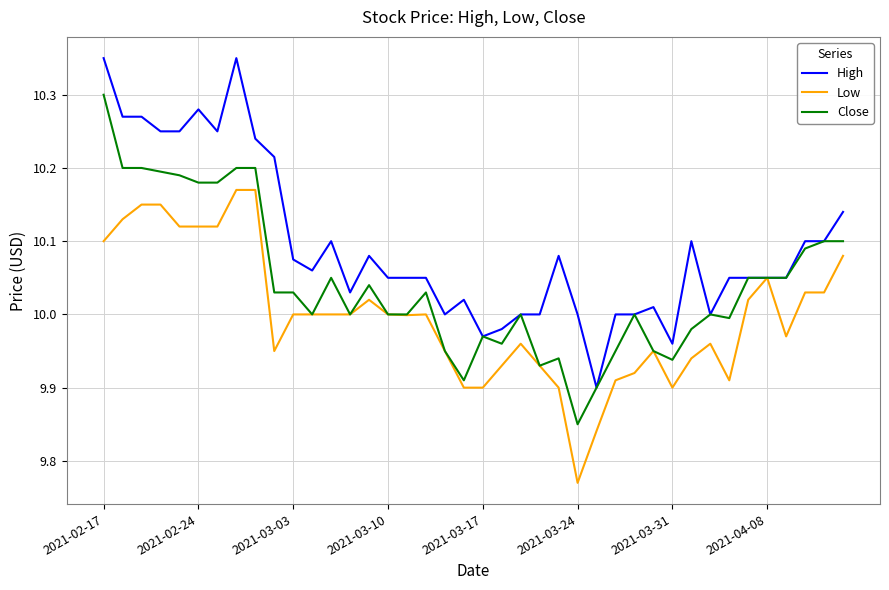

List the series in order of their peak value, lowest first.

Low, Close, High